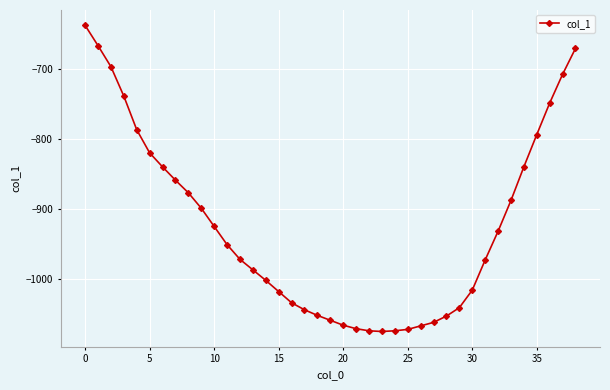

What is the minimum value shown in the chart?

-1075